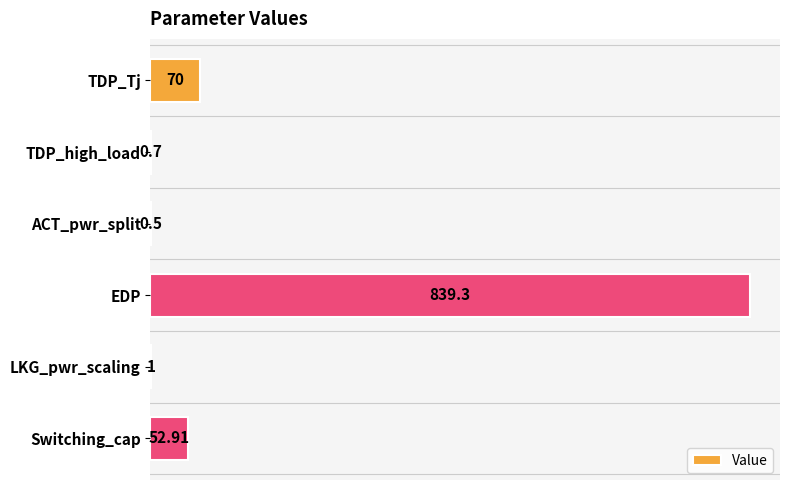

Which category has the highest value across all series?

EDP